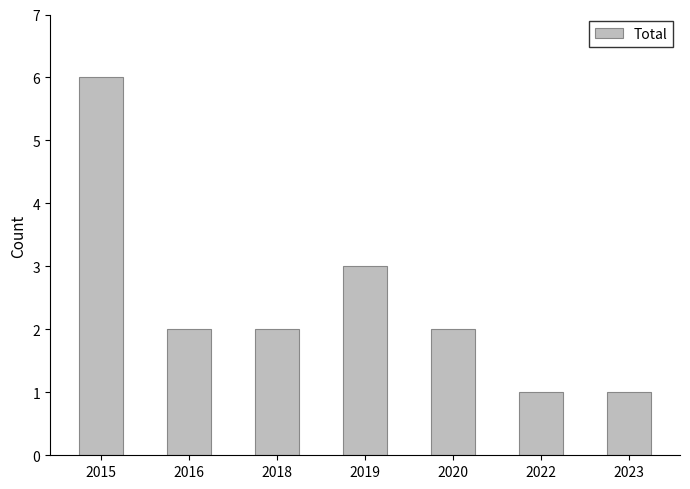

Is it true that the value at 2022 is 1?

True